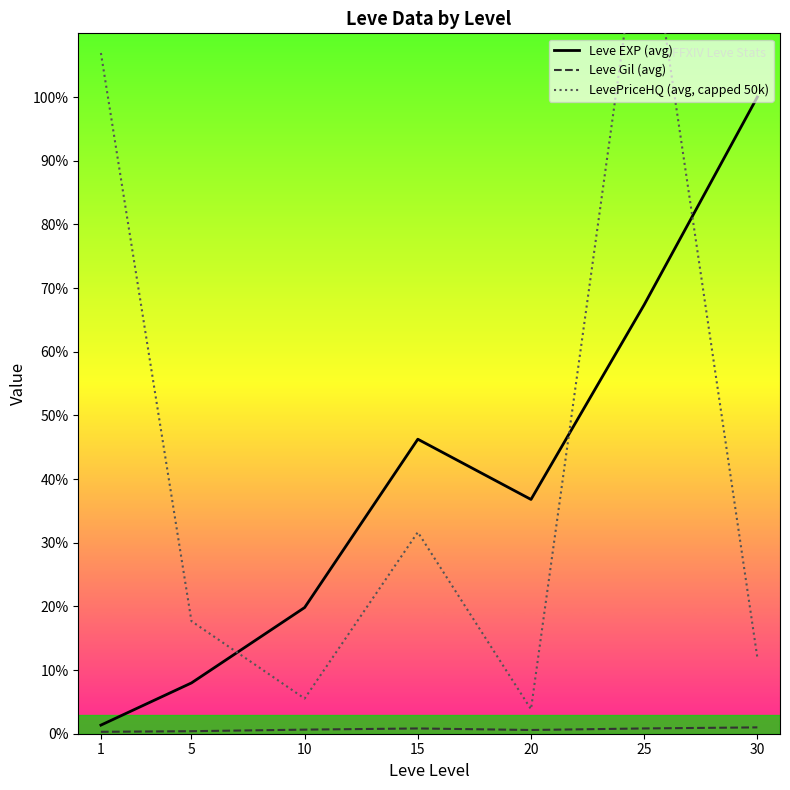

Which series has the largest total across all categories?

LevePriceHQ (avg, capped 50k)